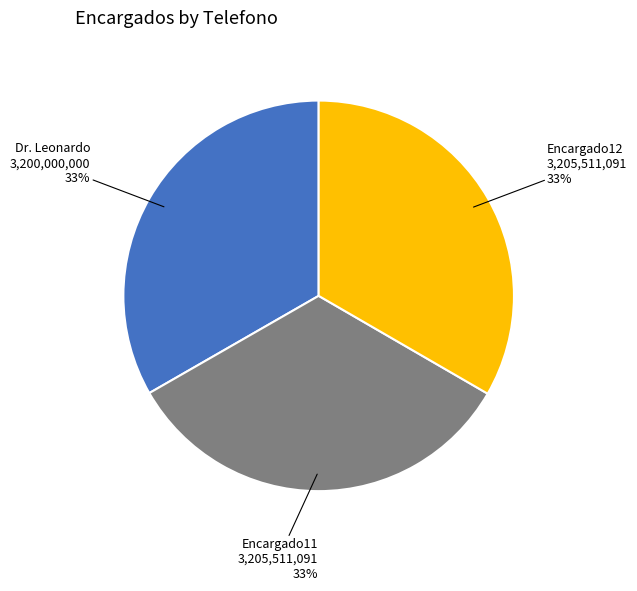

Is there any slice that represents more than half of the pie?

No